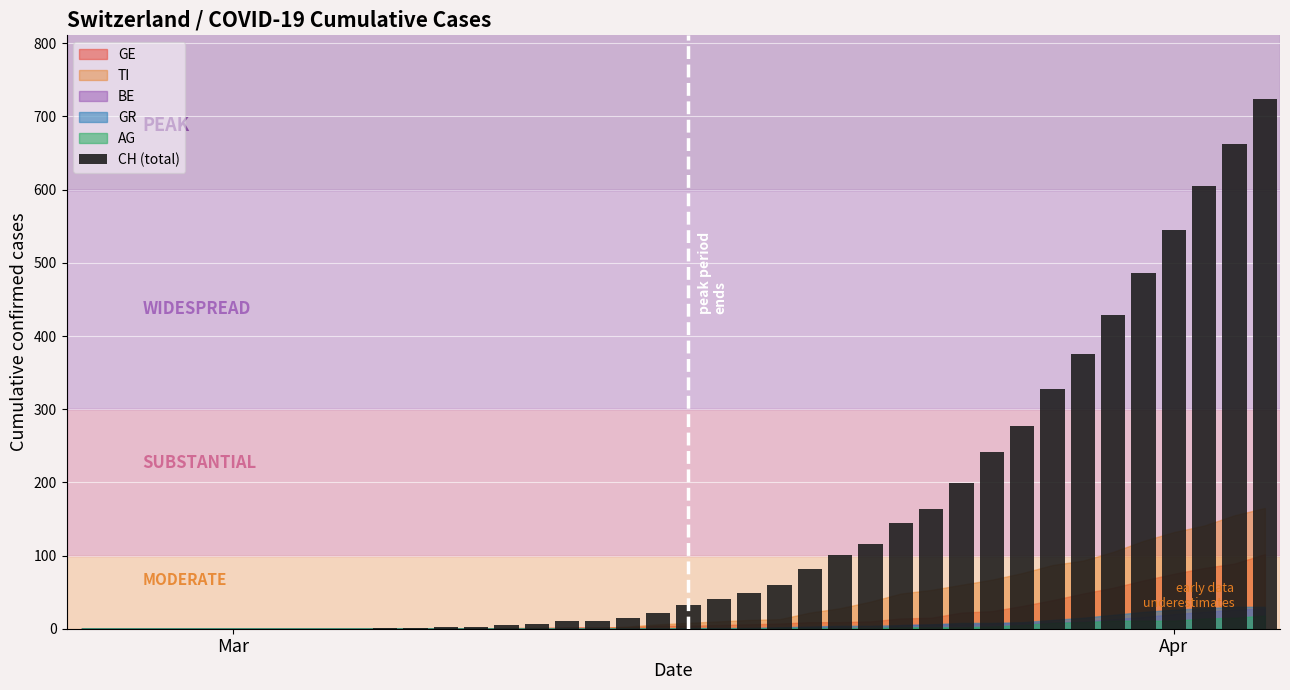

What is the average value?

143